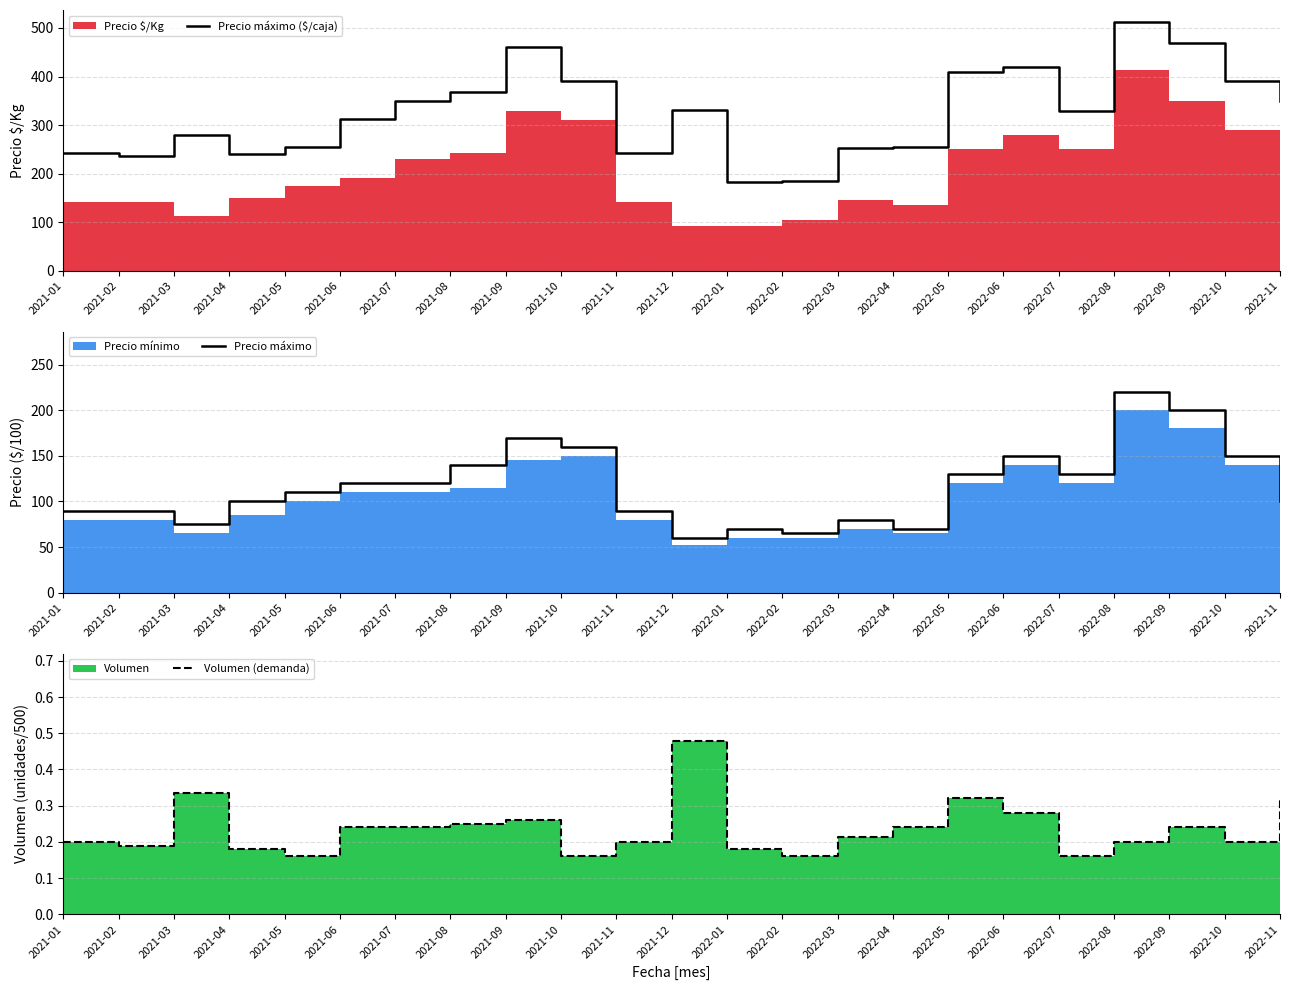

Which has a higher value, 2021-03 or 2022-01?

2021-03